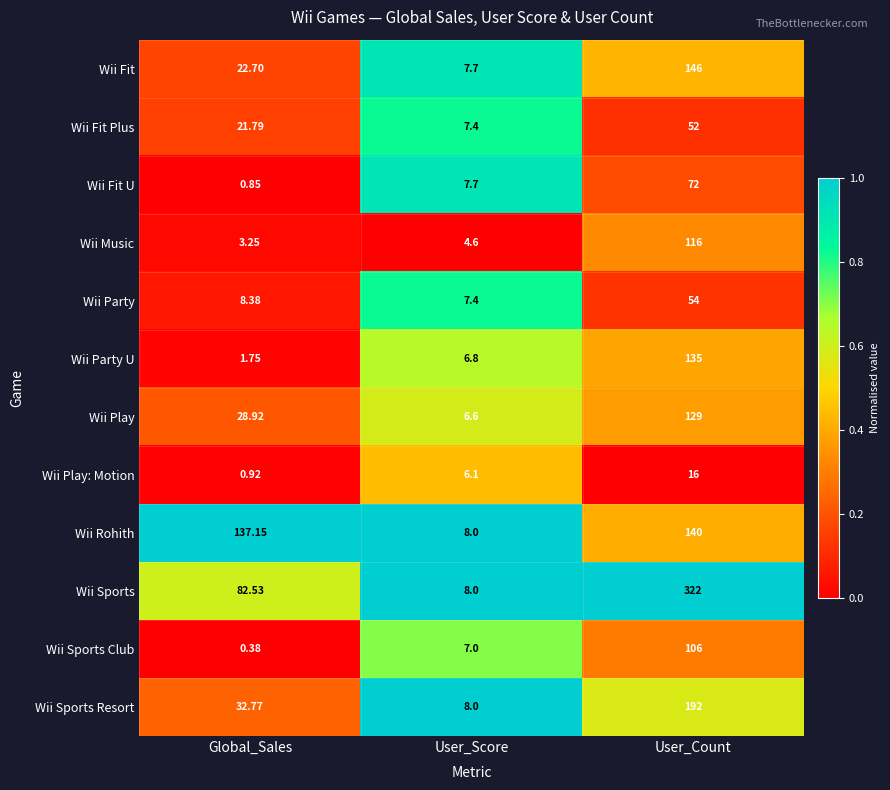

What is the difference between the highest and lowest values at User_Score?

3.4